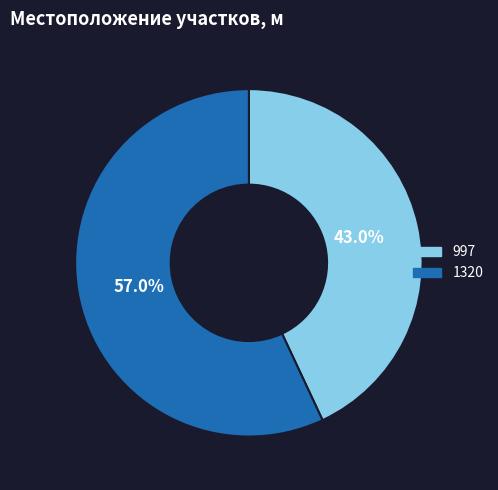

Is it true that 997 is 43% of the pie?

True